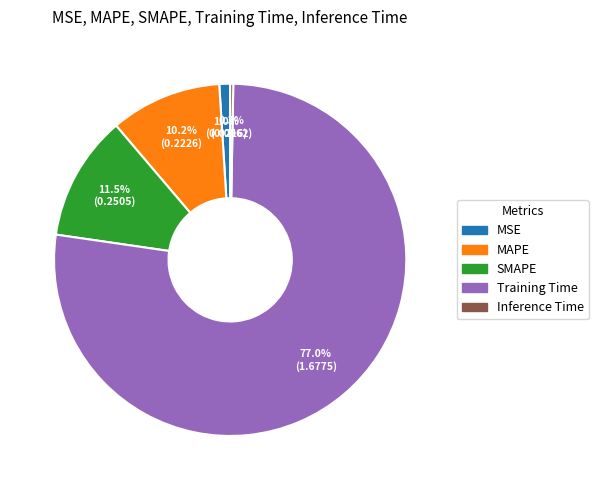

To the nearest percent, what is the combined percentage of SMAPE and MSE?

12%